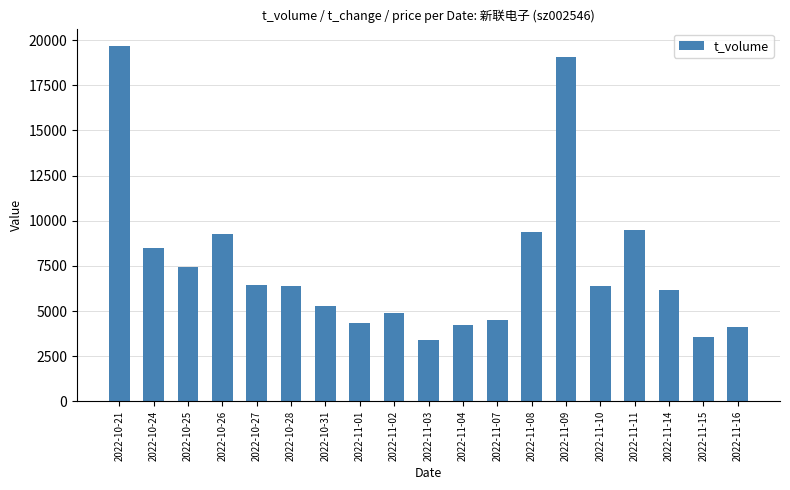

The value at 2022-11-08 is 14975. True or false?

False